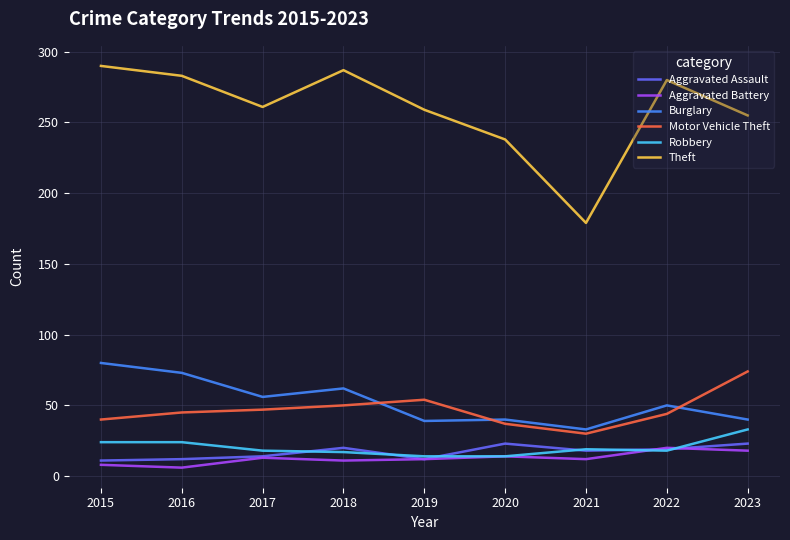

The value of Aggravated Assault at 2023 is 23. True or false?

True